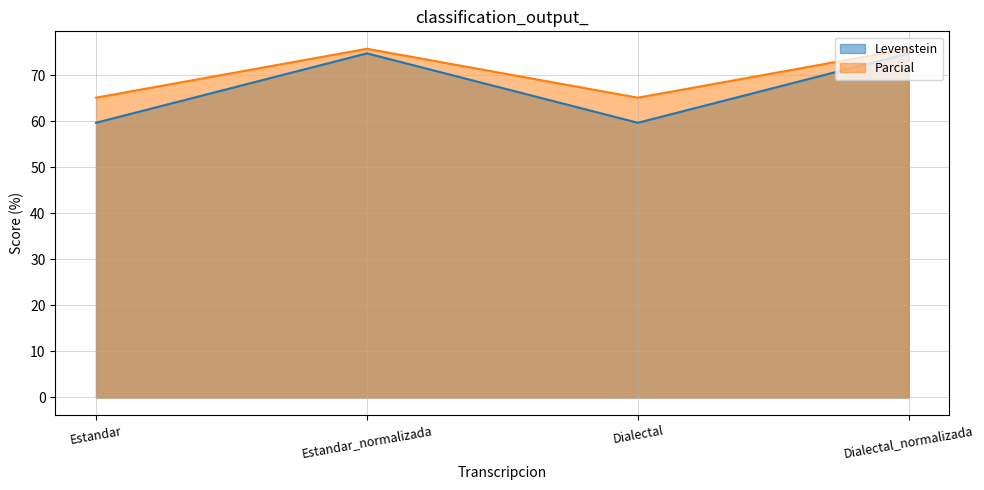

Reading left to right, what are all the values shown in this chart?

Levenstein: Estandar=59.7	Estandar_normalizada=74.7	Dialectal=59.7	Dialectal_normalizada=74.7
Parcial: Estandar=65.1	Estandar_normalizada=75.7	Dialectal=65.1	Dialectal_normalizada=75.7